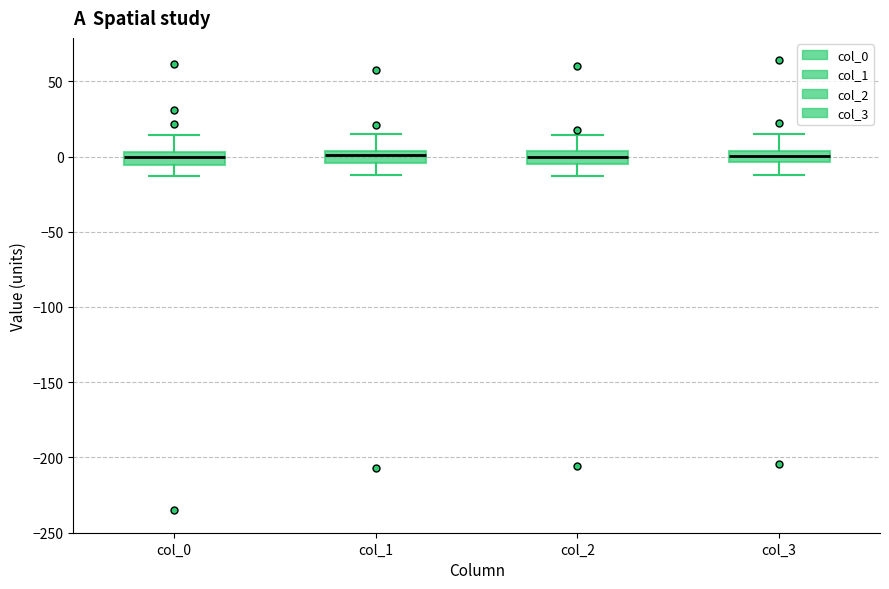

Reading left to right, read every box against the y-axis: the position of its median line, the range the box covers, and the ends of its whiskers. The values are not printed on the chart, so give them approximately, as read against the axis.

col_0: median 0, box -5 to 5, whiskers -15 to 15
col_1: median 0, box -5 to 5, whiskers -10 to 15
col_2: median 0, box -5 to 5, whiskers -15 to 15
col_3: median 0, box -5 to 5, whiskers -10 to 15